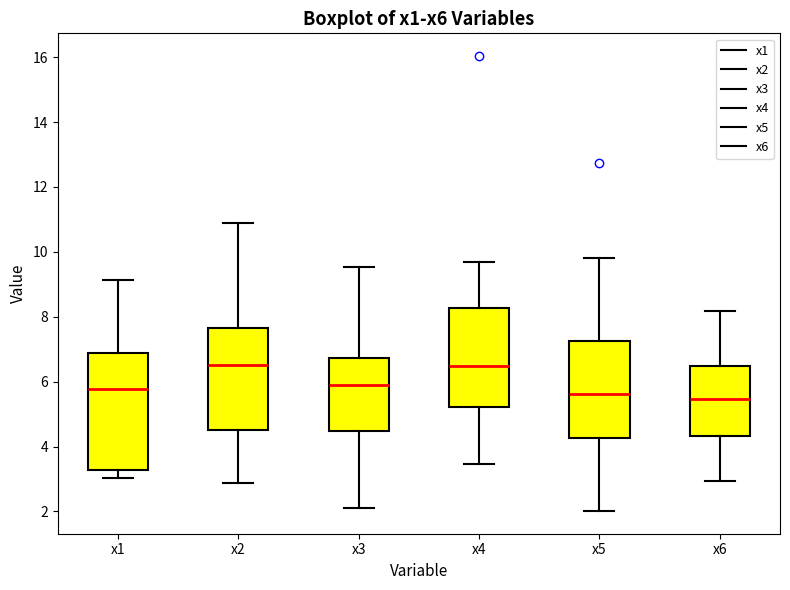

Comparing the boxes themselves (not the whiskers), which one is the tallest?

x1